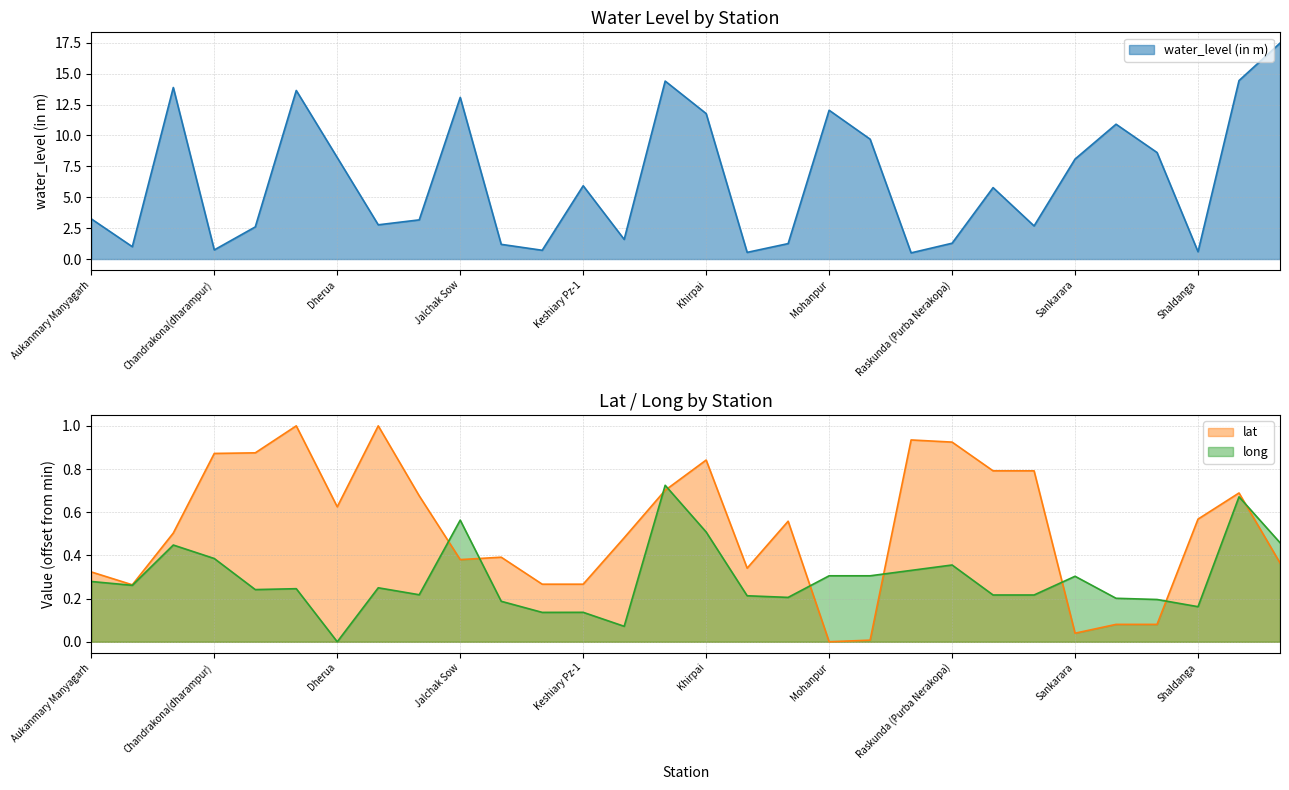

True or false: water_level (in m) and long cross at least once.

False